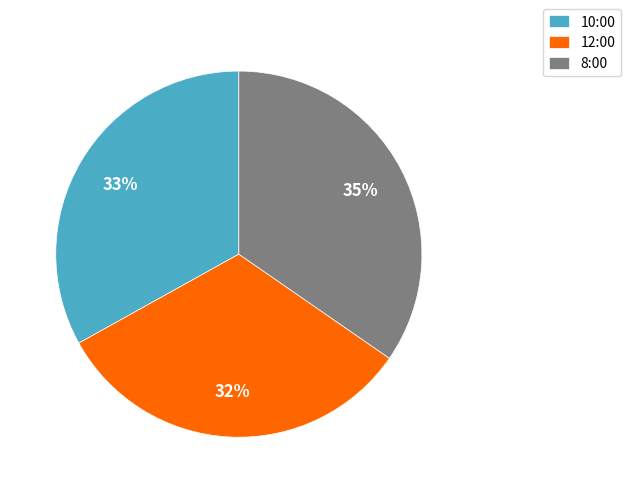

Does any single category account for the majority?

No